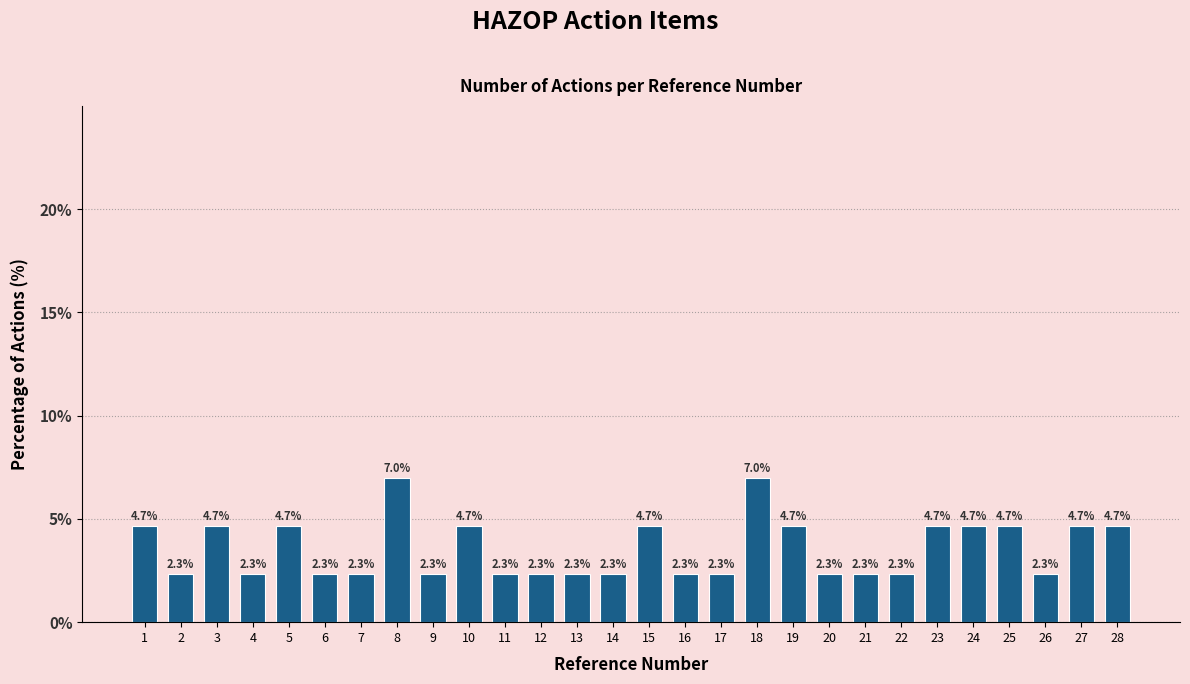

Reading left to right, transcribe all the data shown in this chart.

1=4.7	2=2.3	3=4.7	4=2.3	5=4.7	6=2.3	7=2.3	8=7.0	9=2.3	10=4.7	11=2.3	12=2.3	13=2.3	14=2.3	15=4.7	16=2.3	17=2.3	18=7.0	19=4.7	20=2.3	21=2.3	22=2.3	23=4.7	24=4.7	25=4.7	26=2.3	27=4.7	28=4.7